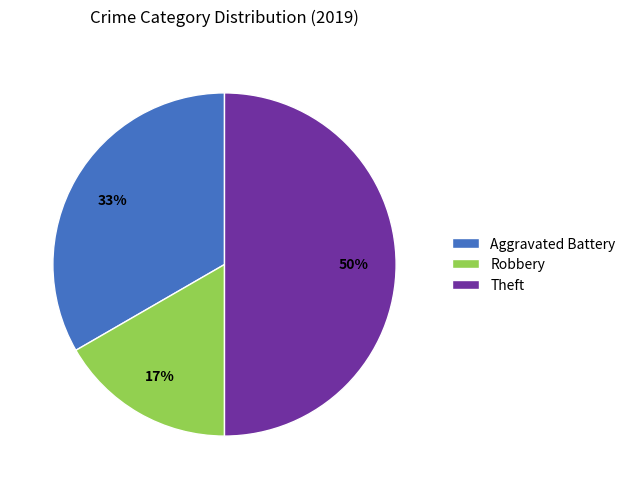

Rank the categories by value from highest to lowest.

Theft, Aggravated Battery, Robbery